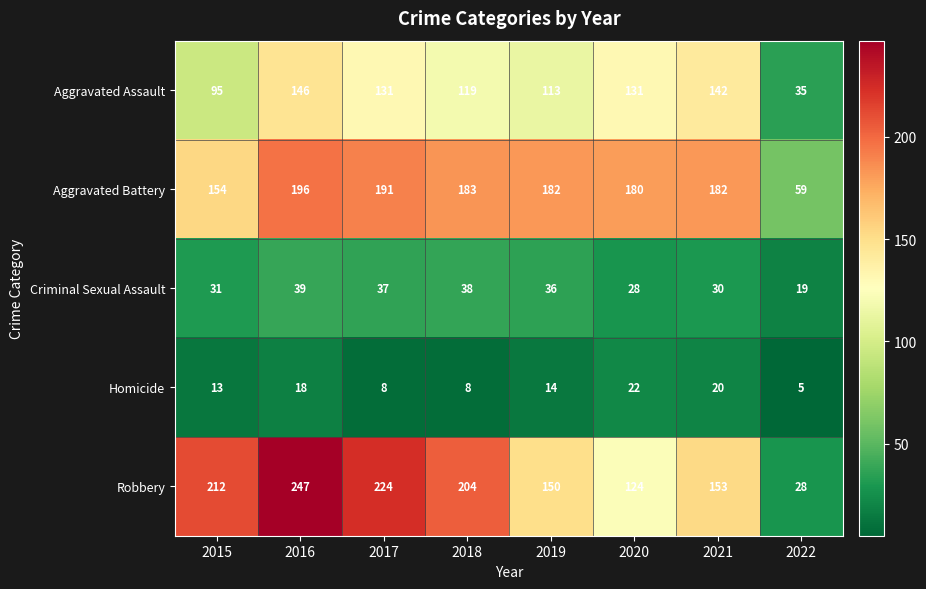

What is the sum of the Robbery values at 2019 and 2016?

397